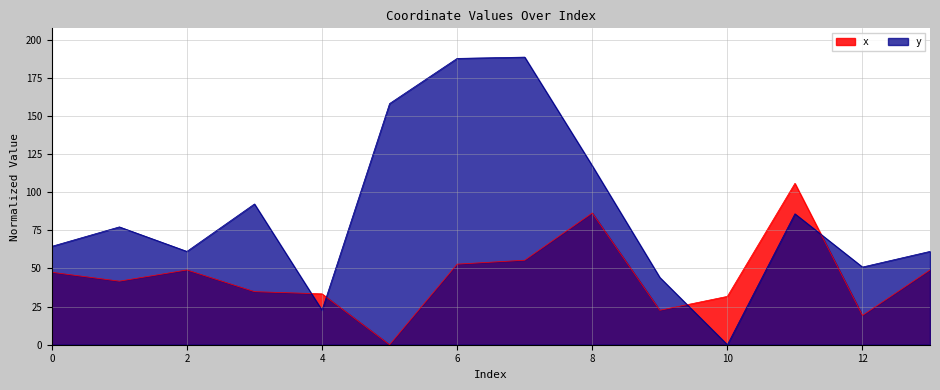

List the series in order of their peak value, lowest first.

x, y